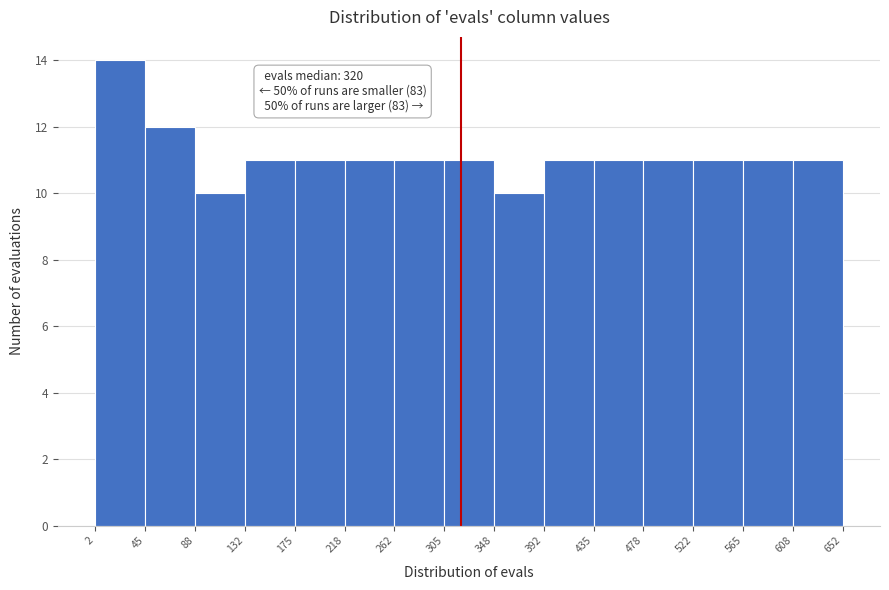

Over which range of the x-axis is the bar tallest?

2 to 45